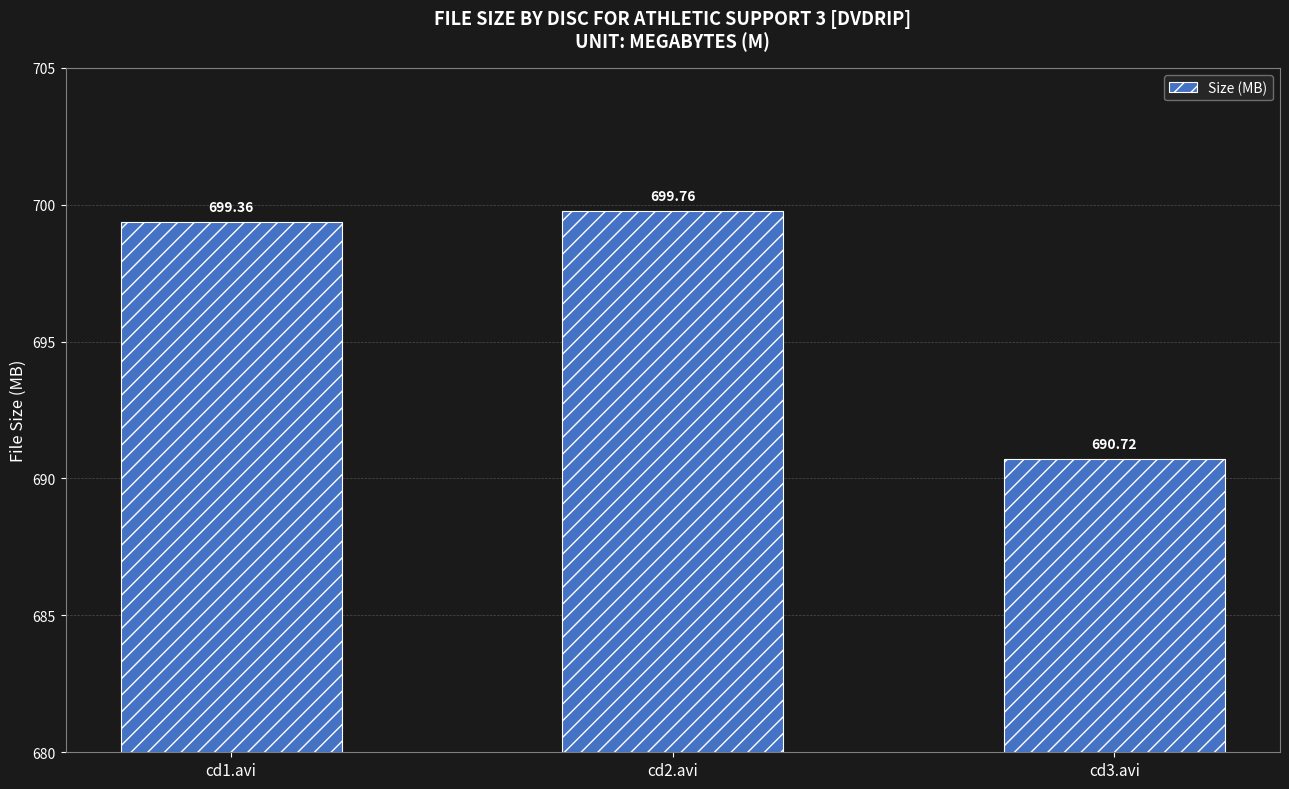

What is the approximate value at cd3.avi?

690.7